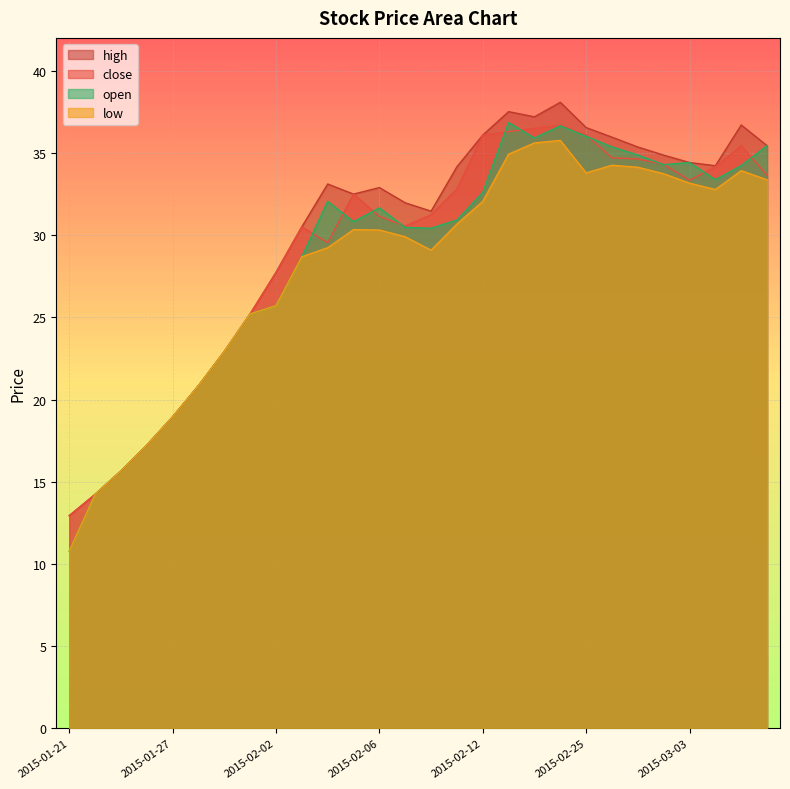

At how many categories does at least one series exceed 30?

19